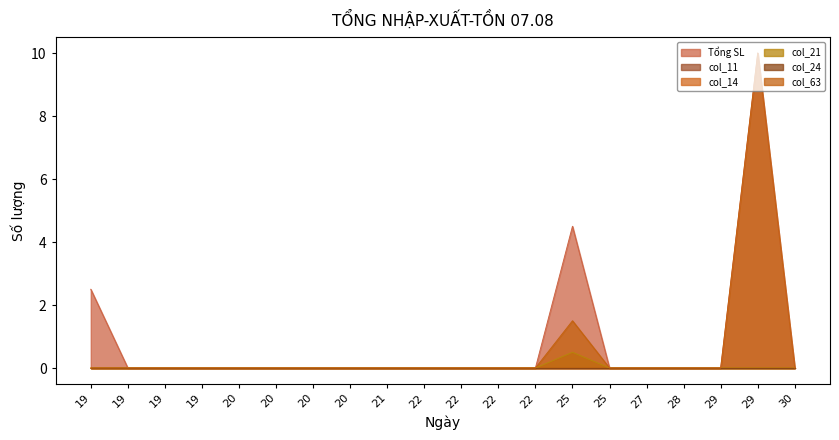

How many values in Tổng SL are above zero?

3